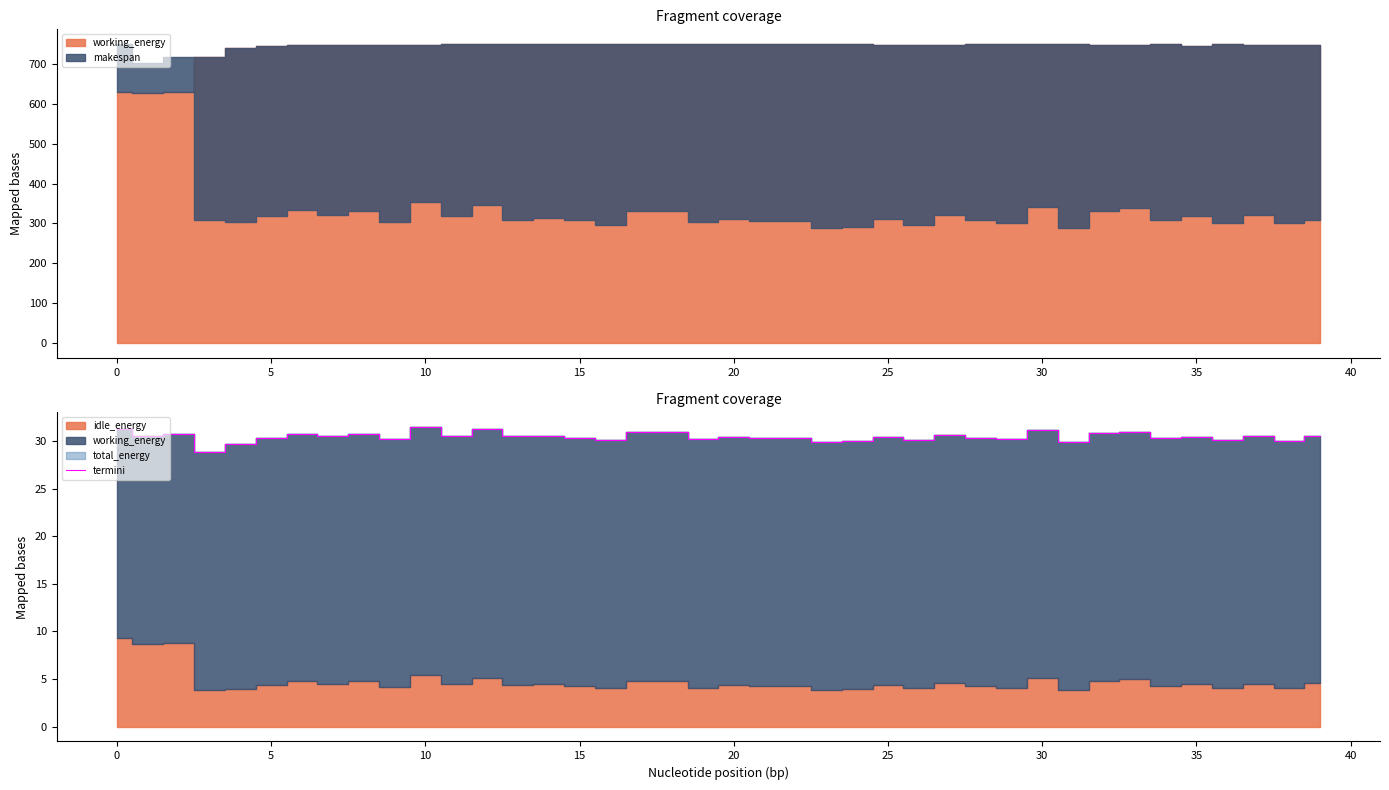

Where is the data nearest to the value 30?

24